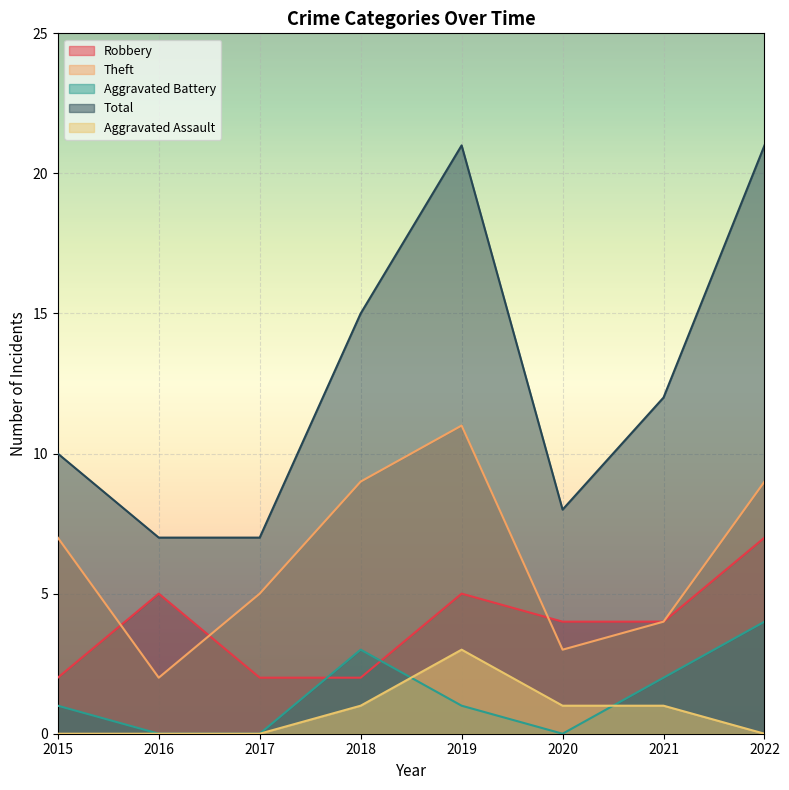

What is the maximum value shown in the chart?

21